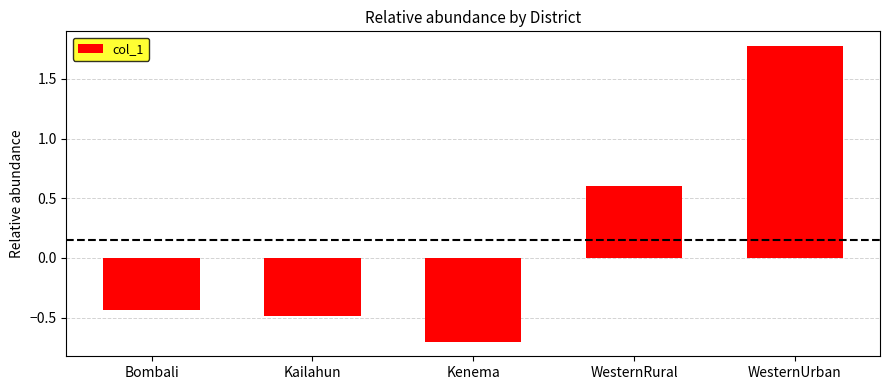

The value at WesternRural is 0.2. True or false?

False